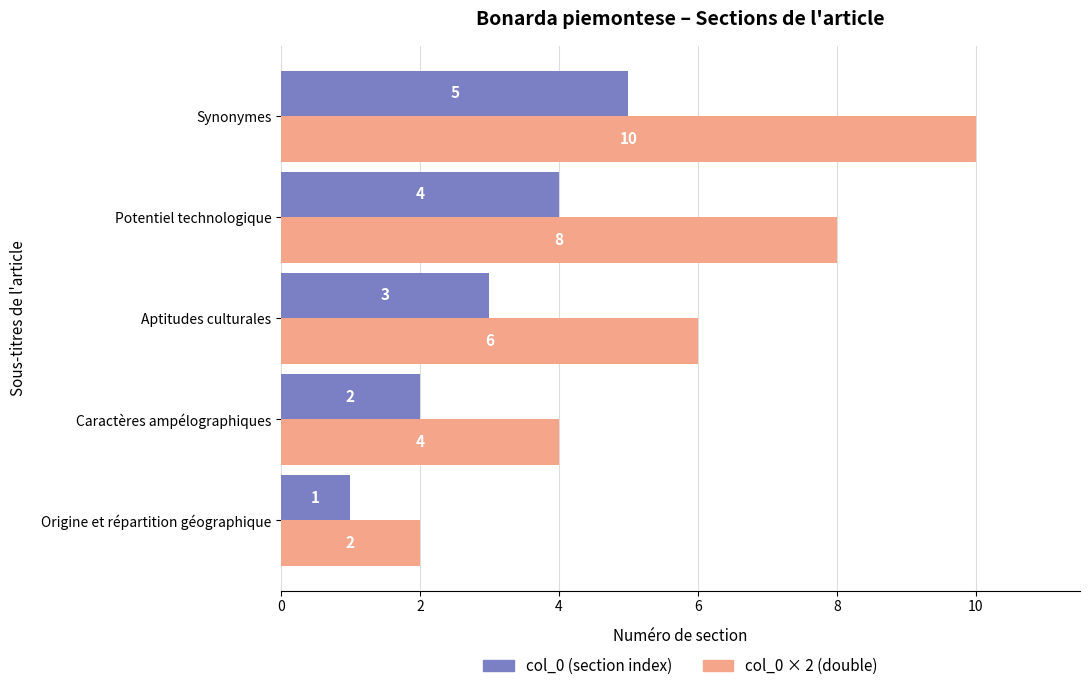

What are all the series names shown in the legend?

col_0 (section index), col_0 × 2 (double)